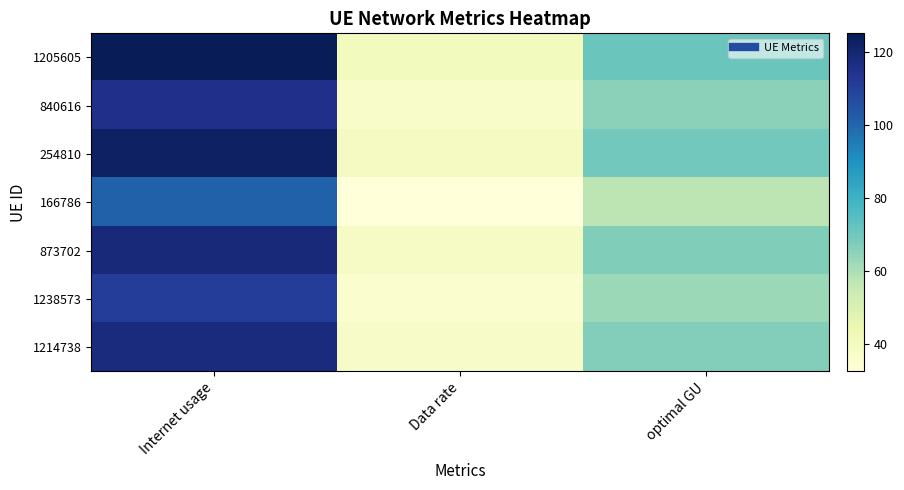

At which category does the chart reach its peak across all series?

Internet usage